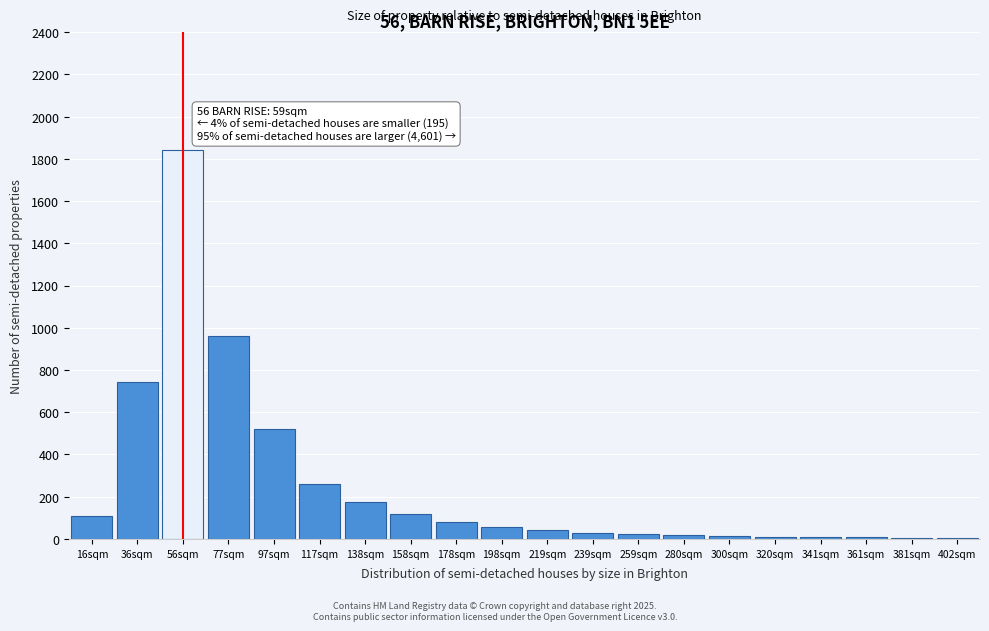

Where is the data nearest to the value 922?

77sqm